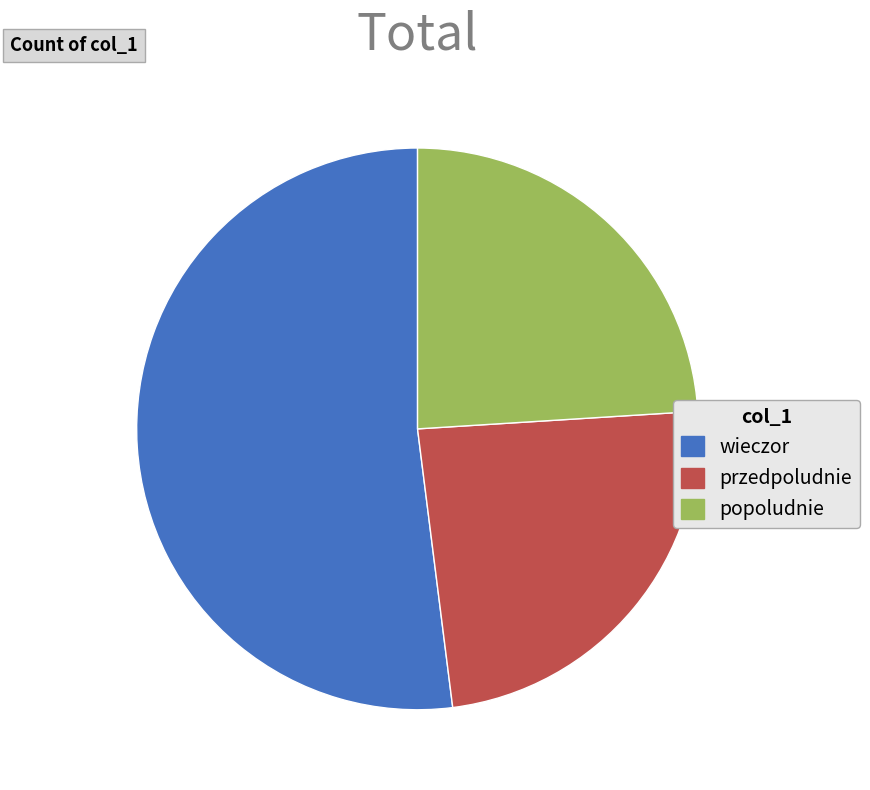

True or false: popoludnie accounts for 34% of the total.

False